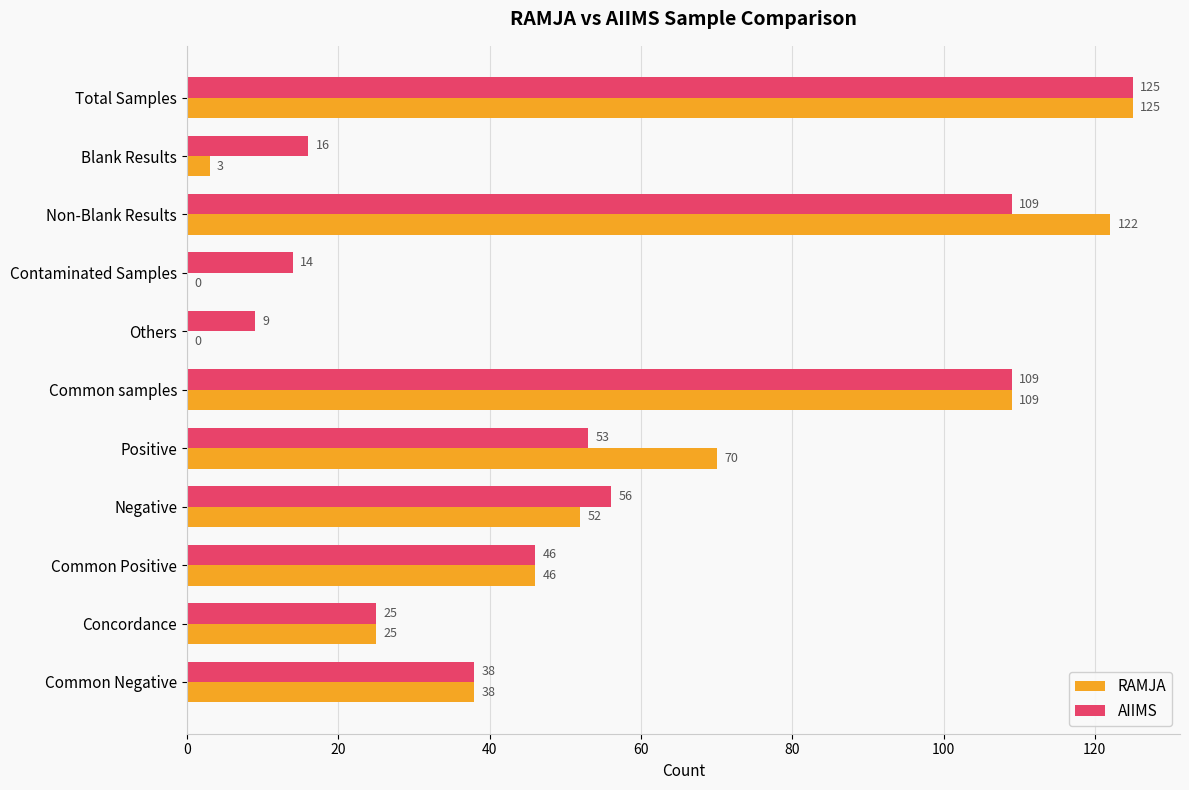

Between Total Samples and Blank Results, which series saw the biggest shift?

RAMJA